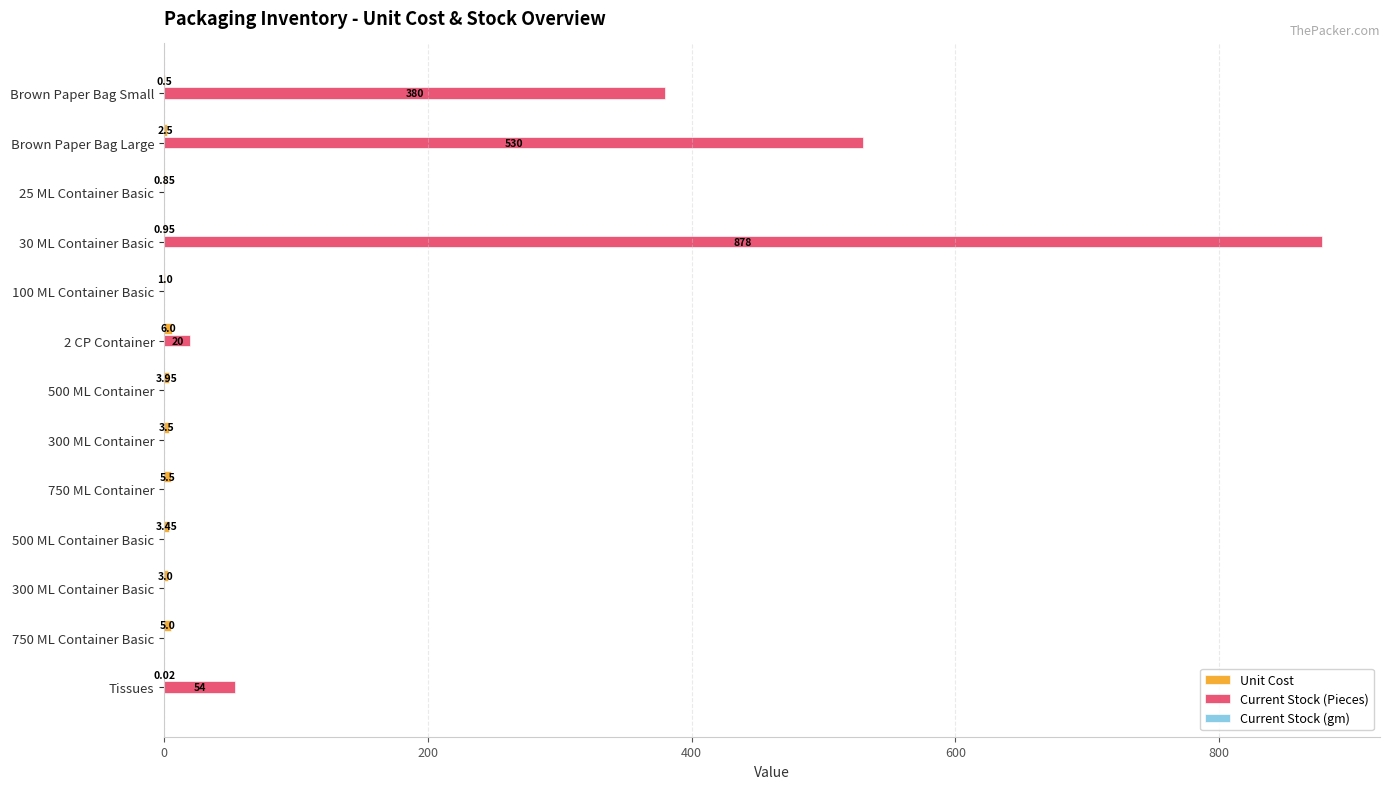

At which category is the sum across all series the highest?

30 ML Container Basic